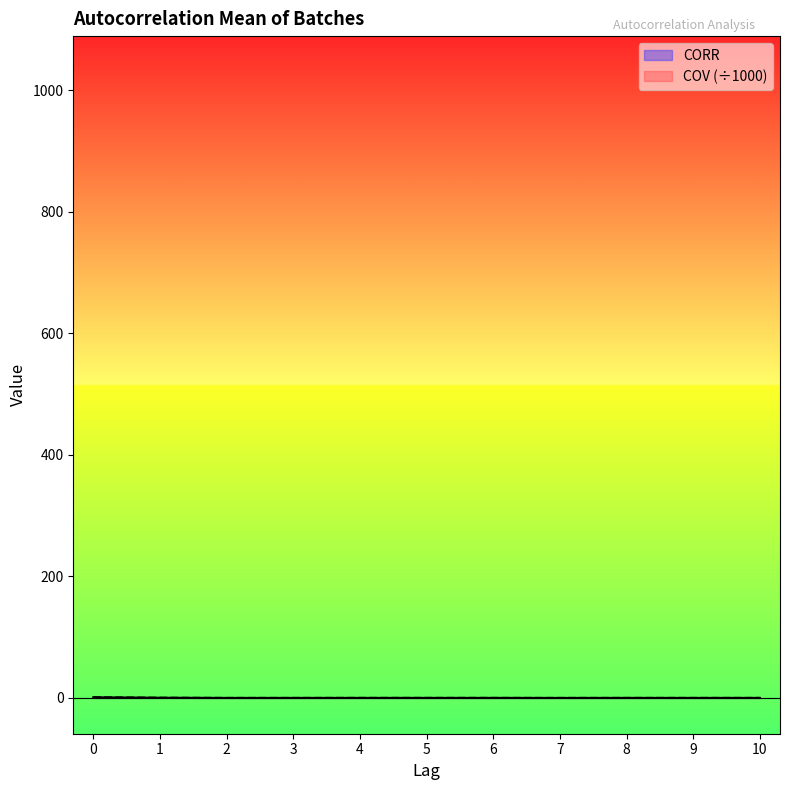

True or false: COV has a value of -0.1 at 7.

True